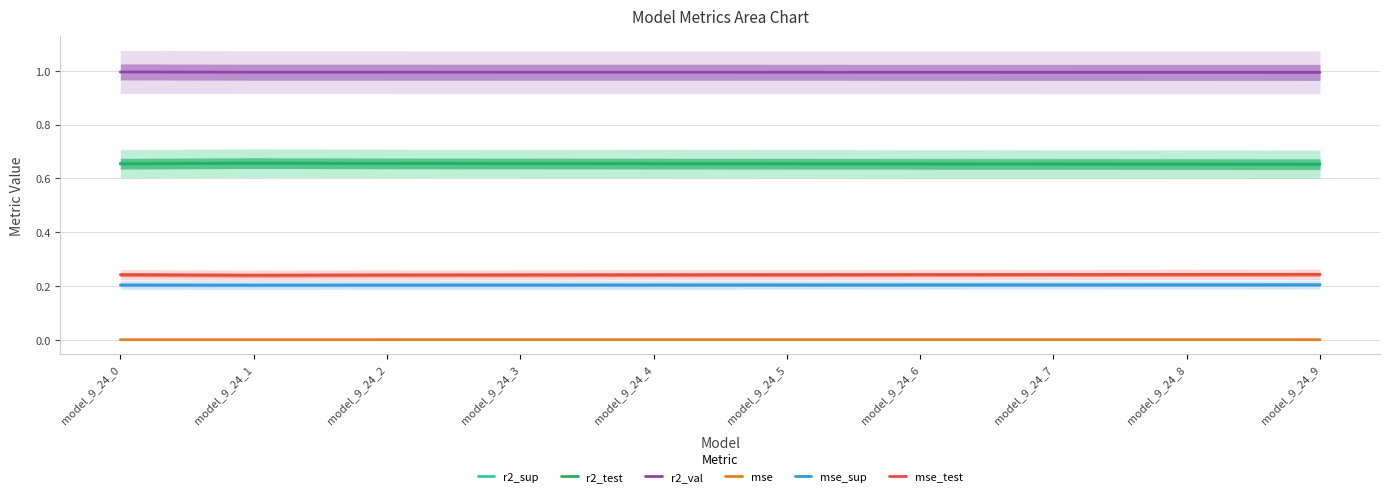

Rank the series by their maximum value, from highest to lowest.

r2_val, r2_test, r2_sup, mse_test, mse_sup, mse